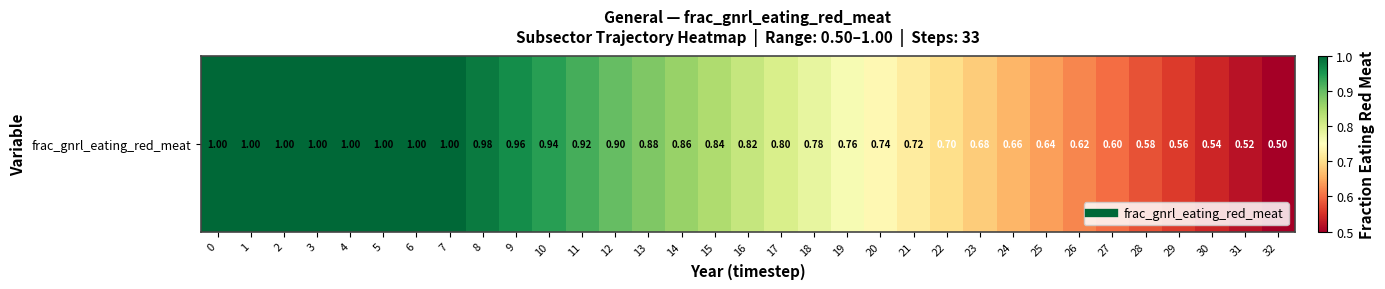

The chart shows a value of 0.8 at 16. True or false?

True